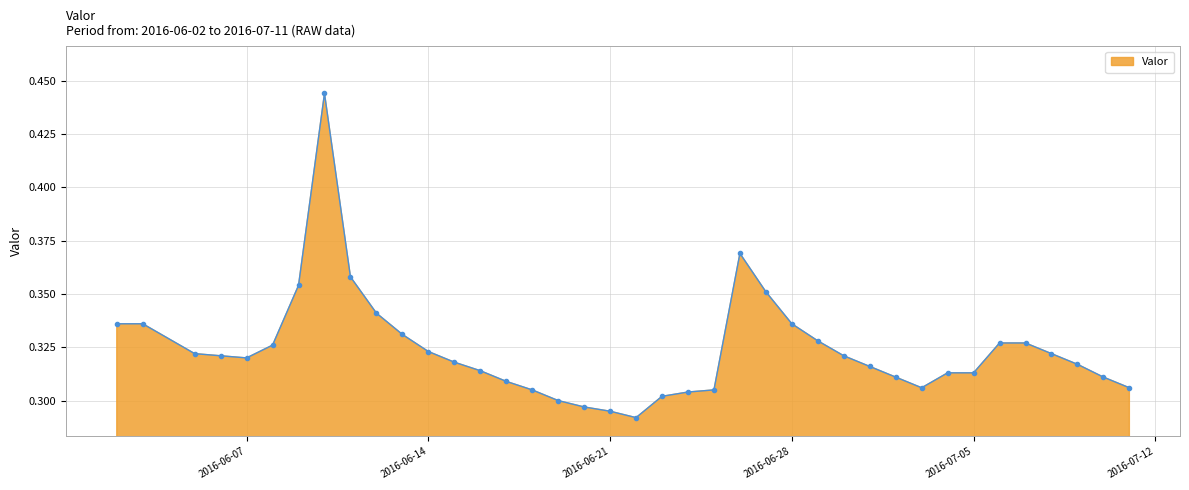

What is the sum of all values?

12.6